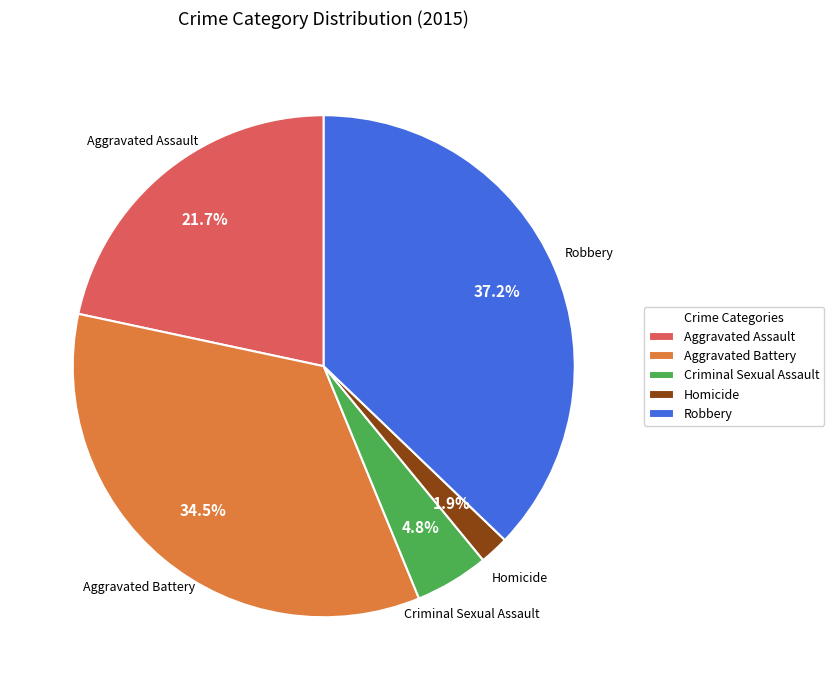

To the nearest percent, what is the difference between the Criminal Sexual Assault and Aggravated Assault slice percentages?

17%